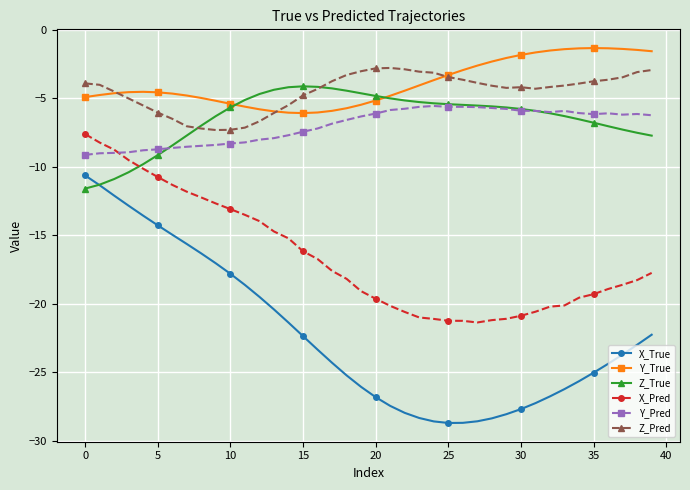

What are all the series names shown in the legend?

X_True, Y_True, Z_True, X_Pred, Y_Pred, Z_Pred